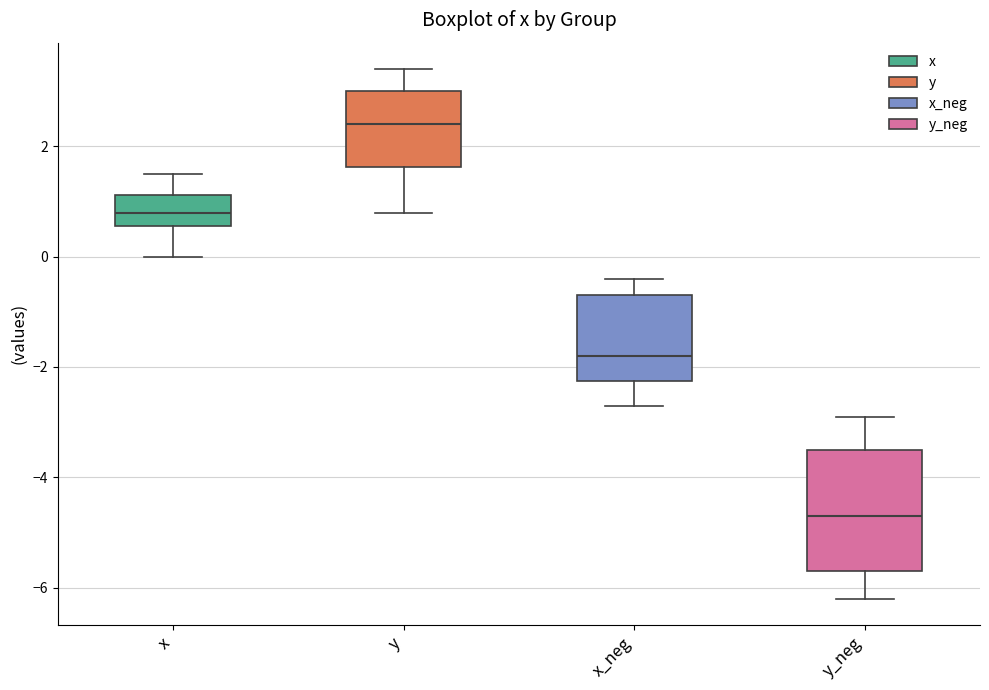

Reading left to right, read every box against the y-axis: the position of its median line, the range the box covers, and the ends of its whiskers. The values are not printed on the chart, so give them approximately, as read against the axis.

x: median 0.8, box 0.6 to 1.2, whiskers 0.0 to 1.6
y: median 2.4, box 1.6 to 3.0, whiskers 0.8 to 3.4
x_neg: median -1.8, box -2.2 to -0.6, whiskers -2.6 to -0.4
y_neg: median -4.6, box -5.6 to -3.4, whiskers -6.2 to -2.8